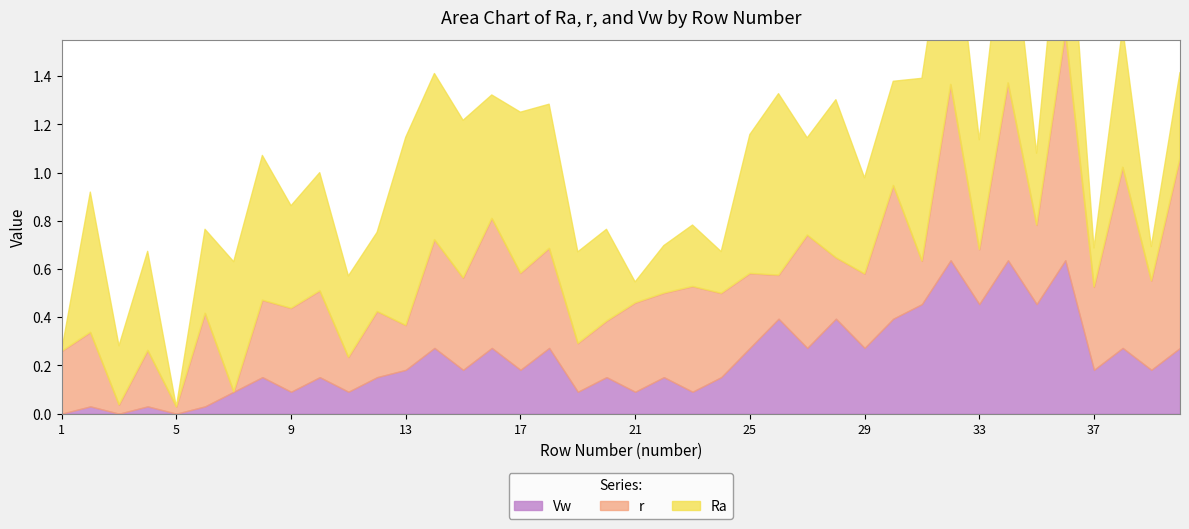

Which series changed the most between 4 and 26?

Vw